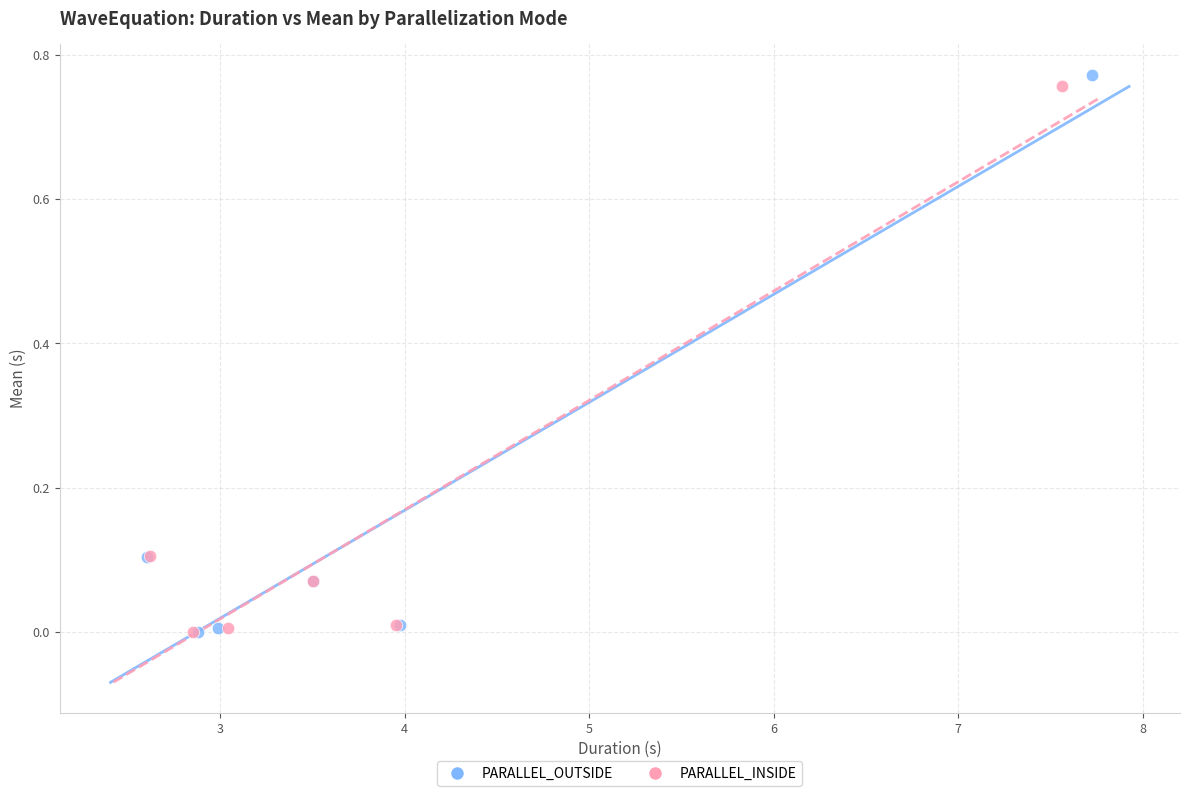

Which series reaches the maximum Y coordinate?

PARALLEL_OUTSIDE